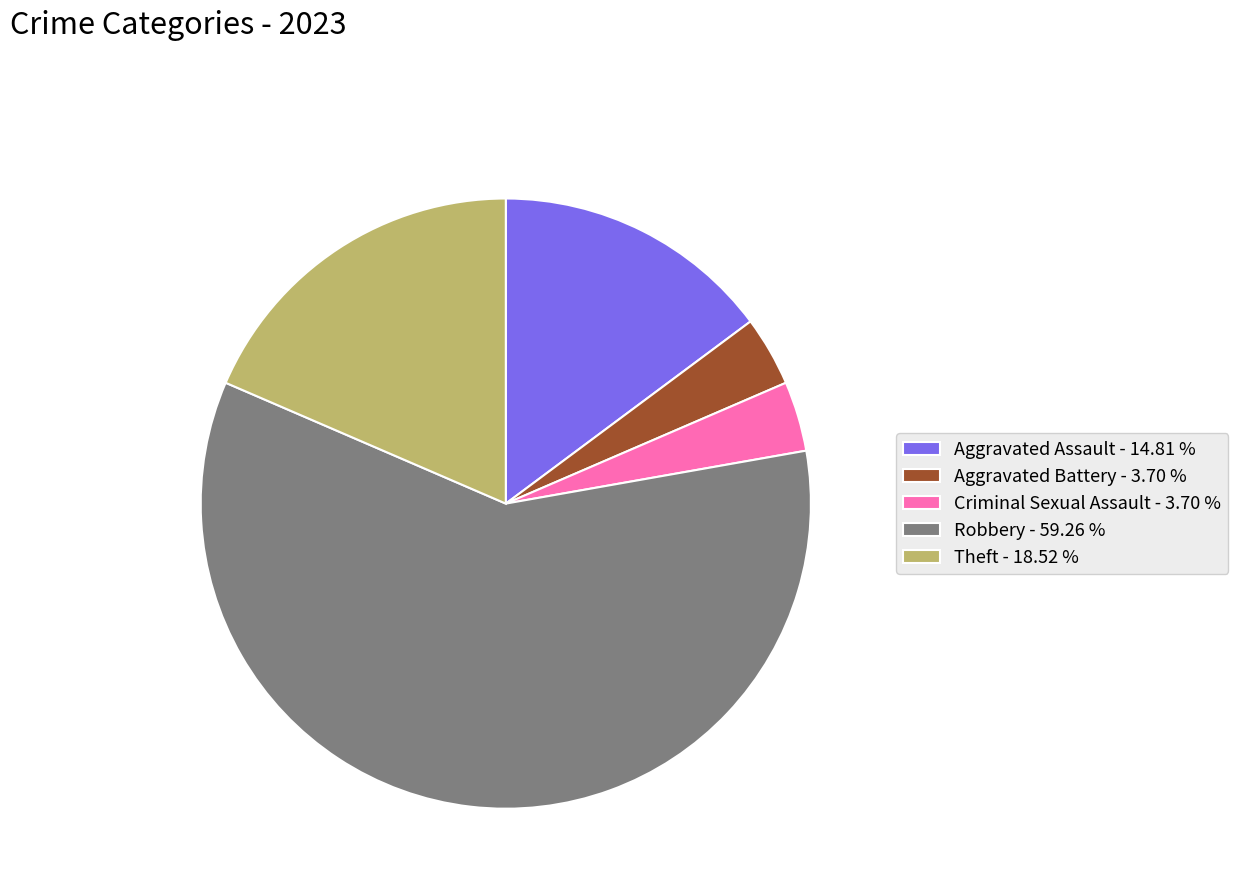

Is it true that Aggravated Battery is 11% of the pie?

False